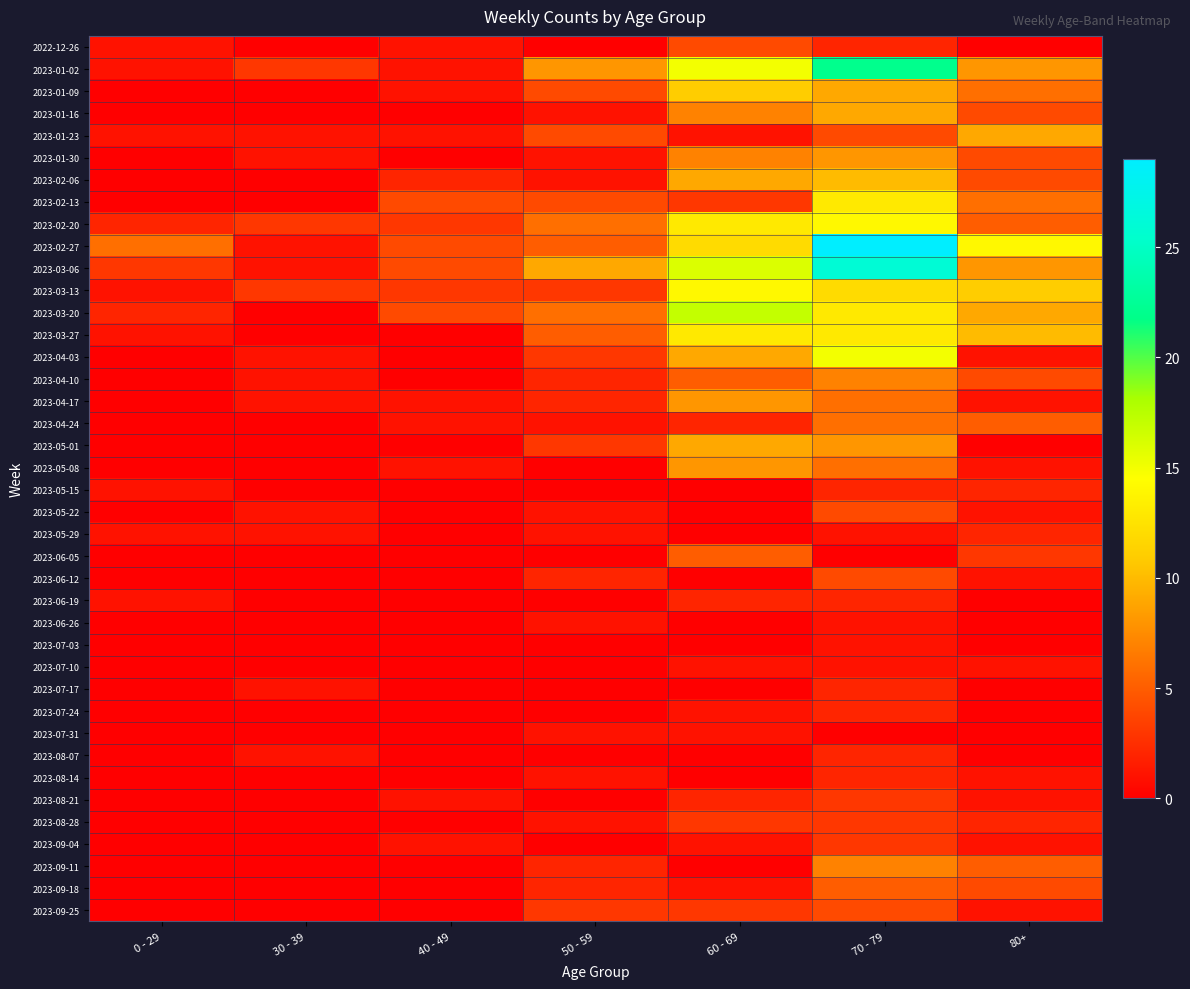

List the series in order of their peak value, highest first.

2023-02-27, 2023-03-06, 2023-01-02, 2023-03-20, 2023-04-03, 2023-02-20, 2023-03-13, 2023-02-13, 2023-03-27, 2023-01-09, 2023-02-06, 2023-01-16, 2023-01-23, 2023-05-01, 2023-01-30, 2023-04-17, 2023-05-08, 2023-04-10, 2023-09-11, 2023-04-24, 2023-06-05, 2023-09-18, 2022-12-26, 2023-05-22, 2023-06-12, 2023-09-25, 2023-08-21, 2023-08-28, 2023-09-04, 2023-05-15, 2023-05-29, 2023-06-19, 2023-07-17, 2023-07-24, 2023-08-07, 2023-08-14, 2023-06-26, 2023-07-03, 2023-07-10, 2023-07-31